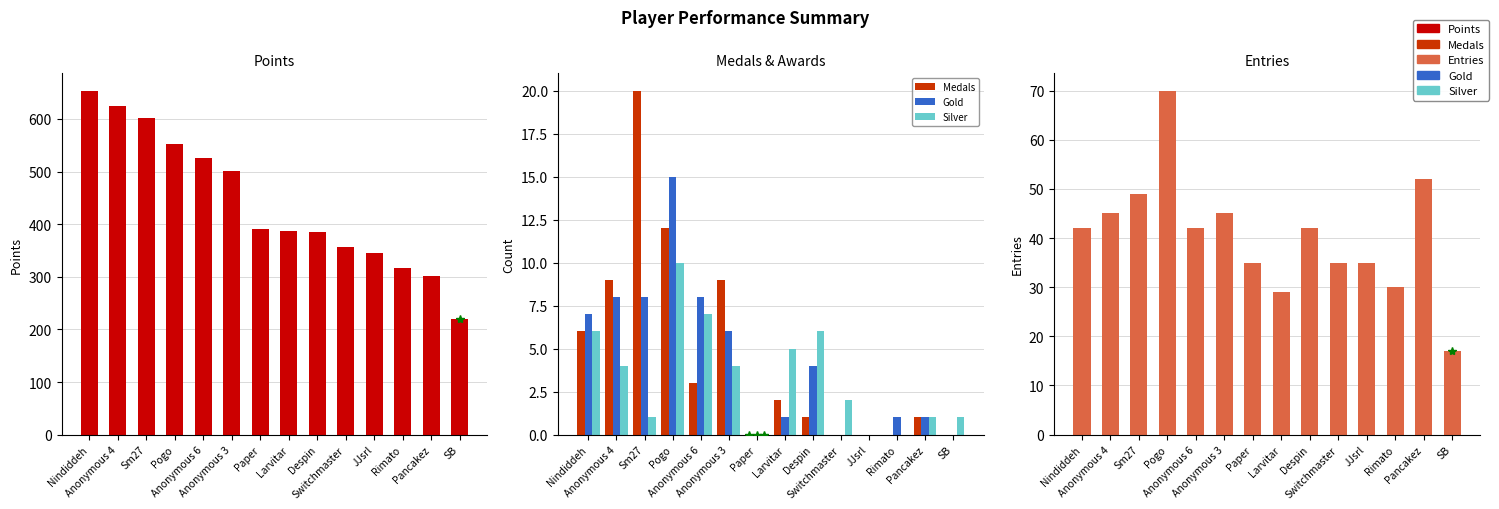

List the series in order of their peak value, lowest first.

Silver, Gold, Medals, Entries, Points